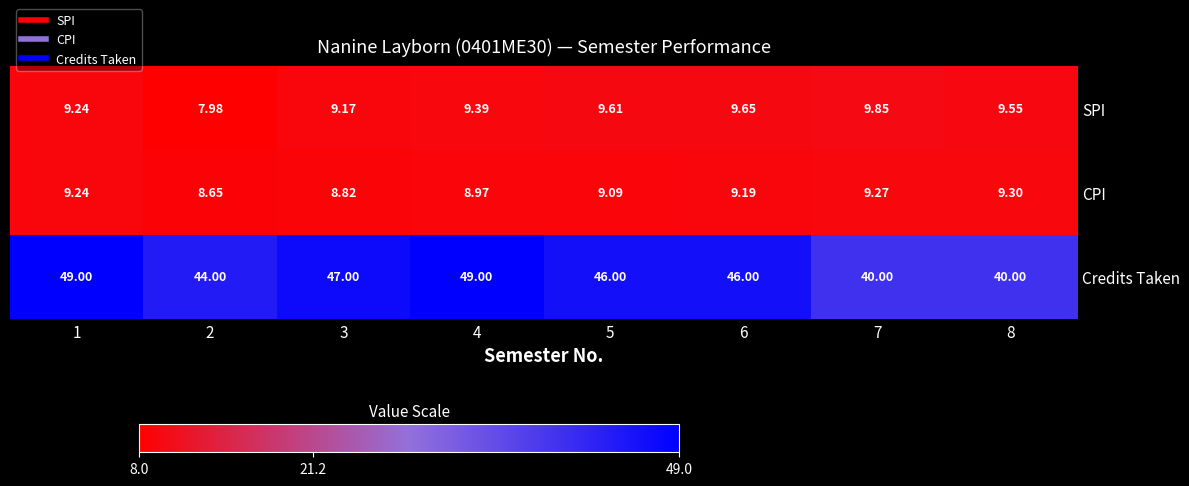

Which series has the largest total across all categories?

Credits Taken